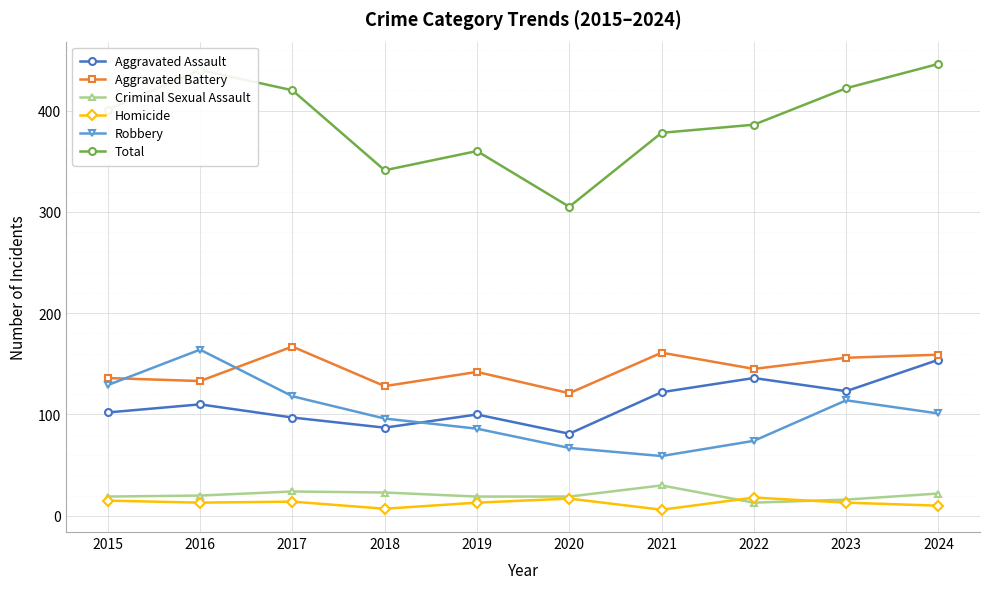

True or false: Total and Robbery intersect in this chart.

False